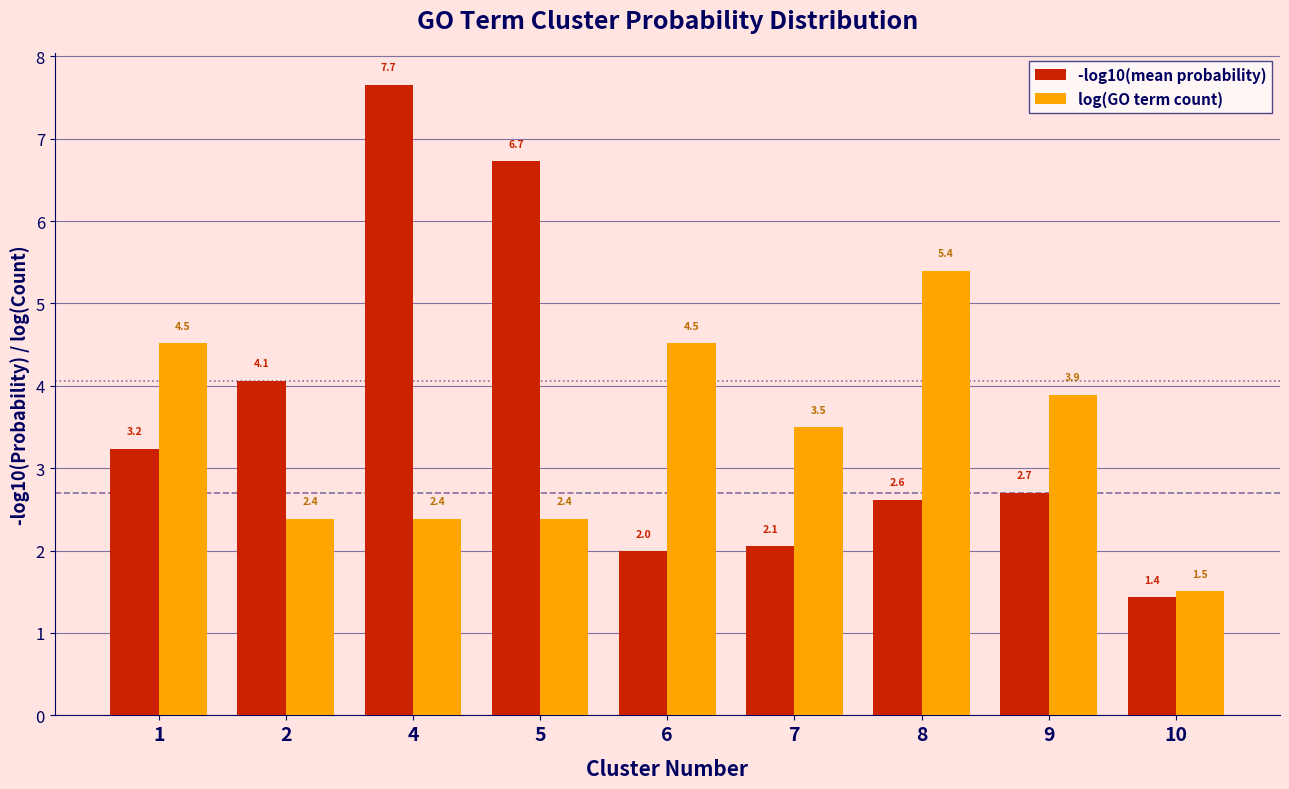

At which label is -log10(mean probability) closest to 4?

2